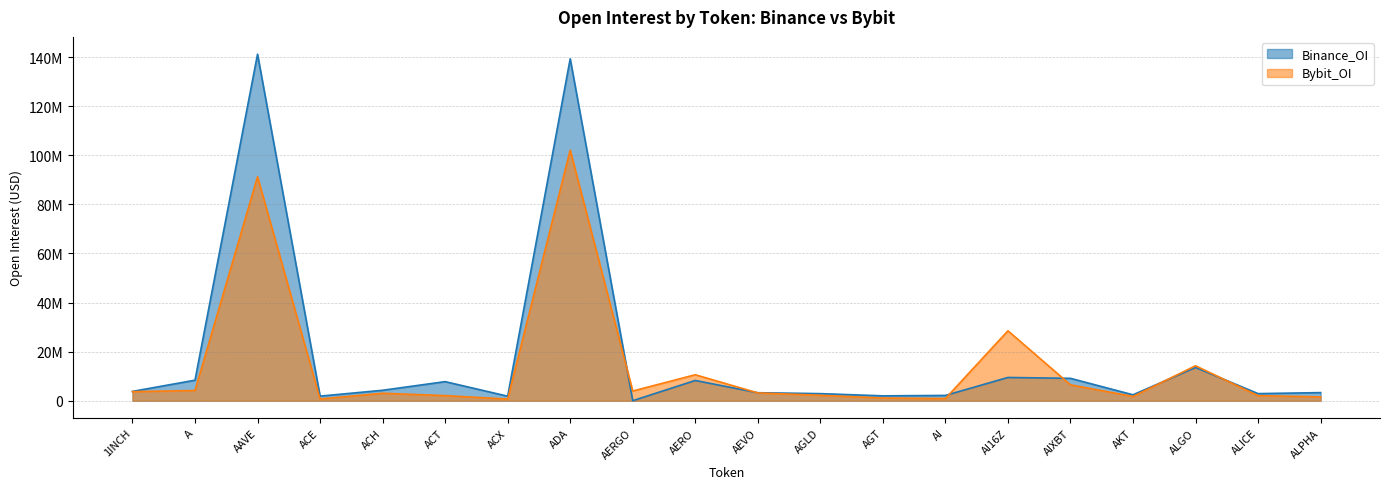

True or false: Bybit_OI has a value of 701173 at ACE.

True